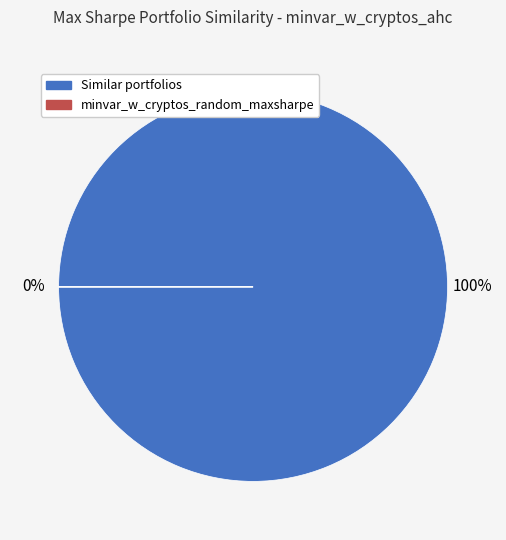

What is the smallest slice in the pie chart?

minvar_w_cryptos_random_maxsharpe